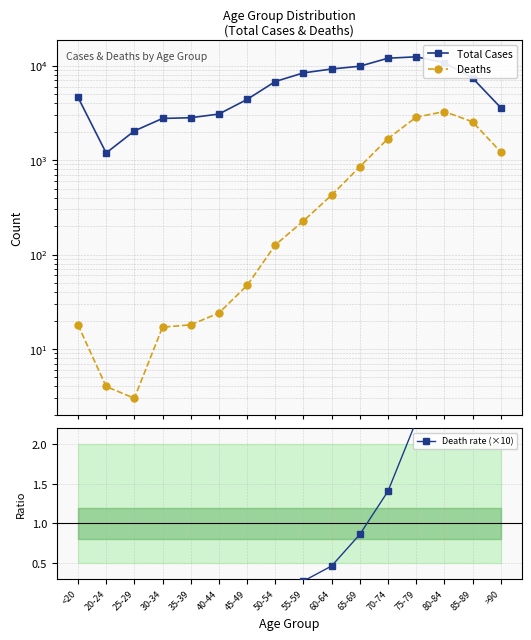

Does the chart display data point markers on the line(s)?

Yes